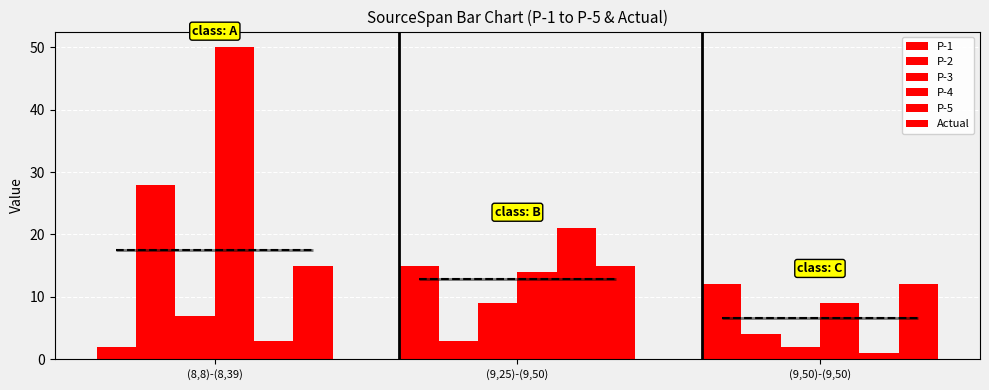

At which label does P-3 first exceed 7?

(9,25)-(9,50)